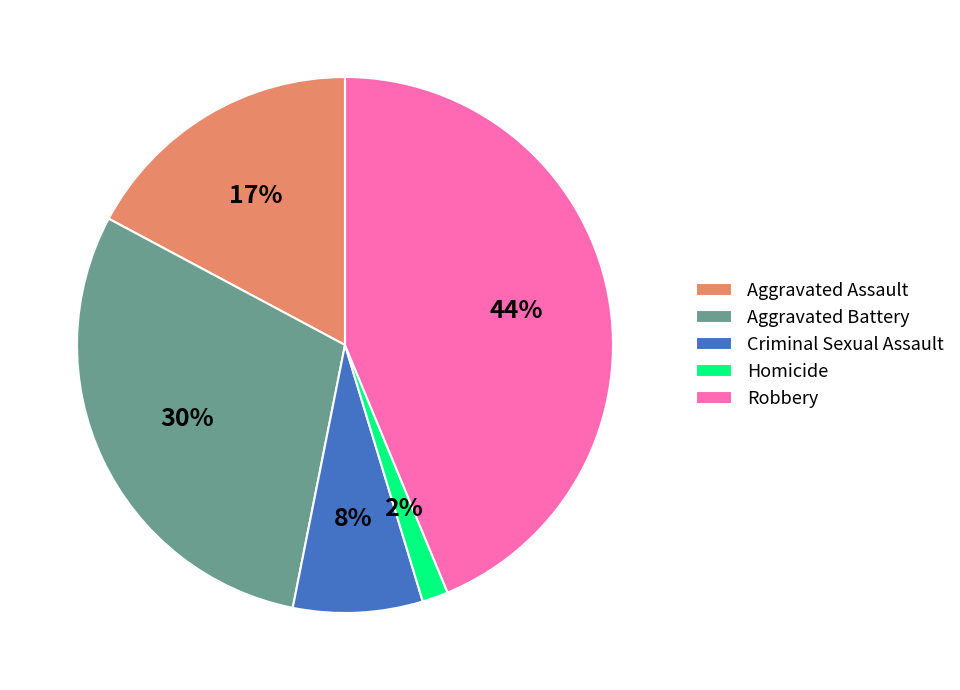

Rank the categories by value from highest to lowest.

Robbery, Aggravated Battery, Aggravated Assault, Criminal Sexual Assault, Homicide